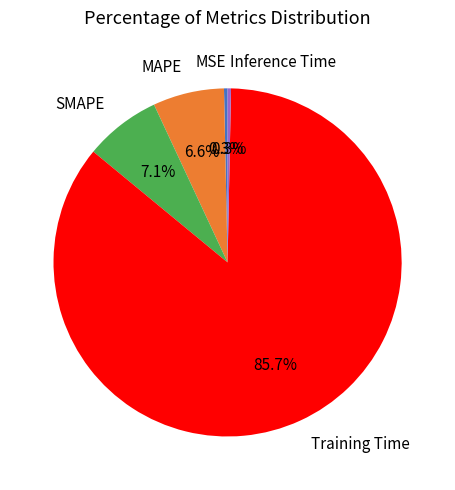

How many slices are in this pie chart?

5